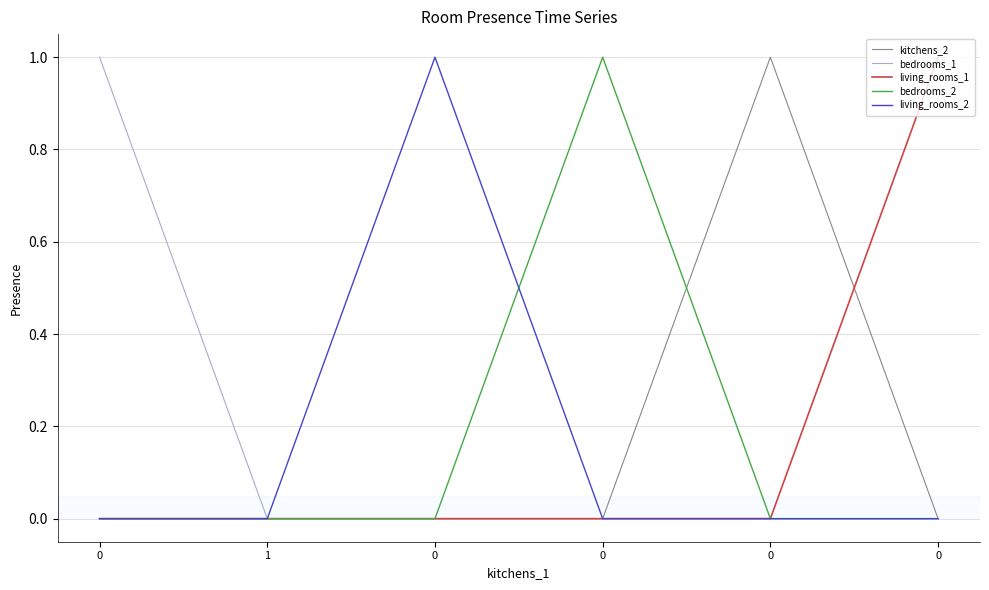

What are all the series names shown in the legend?

kitchens_2, bedrooms_1, living_rooms_1, bedrooms_2, living_rooms_2